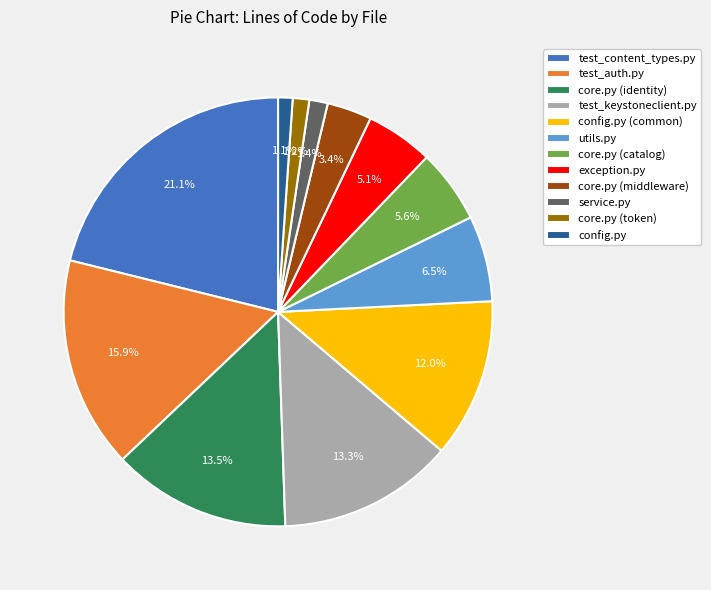

Is there any slice that represents more than half of the pie?

No